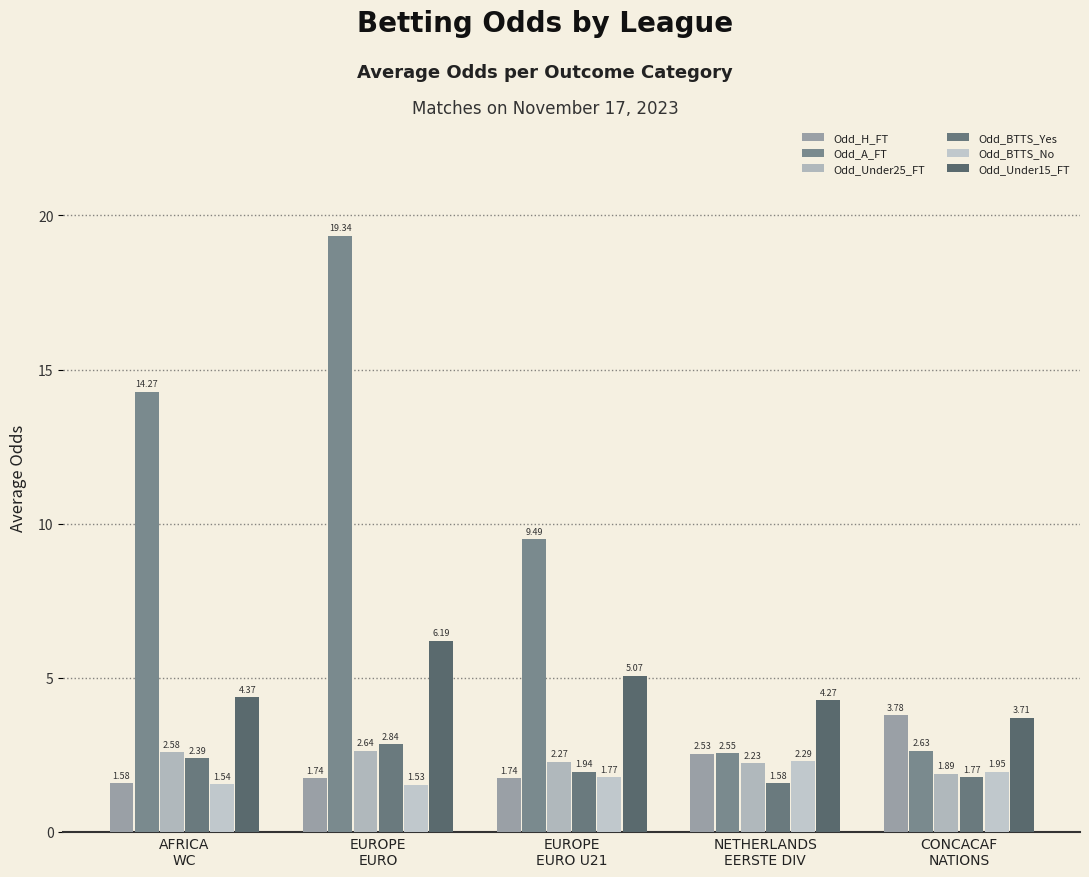

The Odd_BTTS_No series shows 0.8 at EUROPE
EURO. True or false?

False